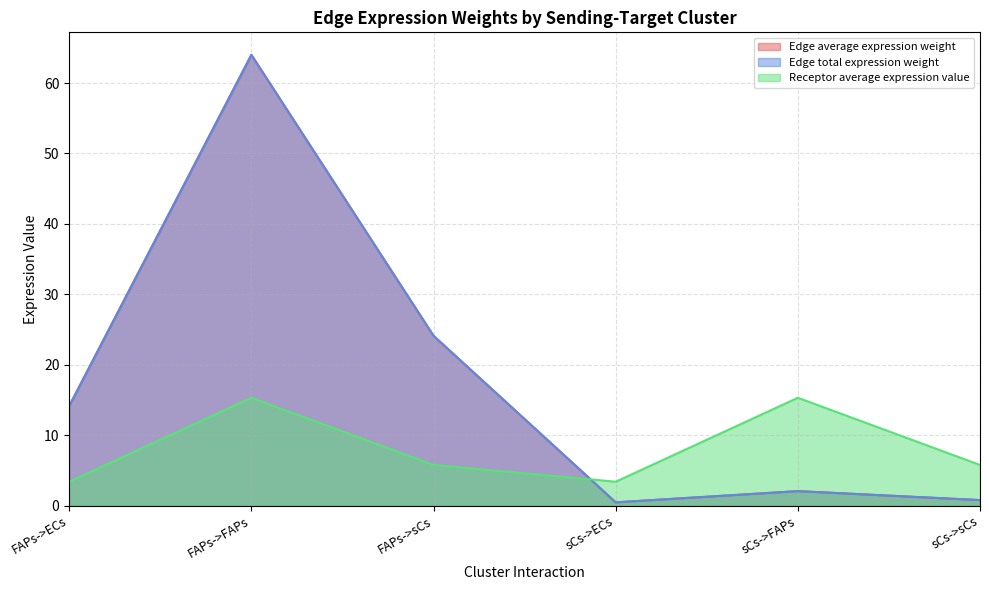

What are all the series names shown in the legend?

Edge average expression weight, Edge total expression weight, Receptor average expression value